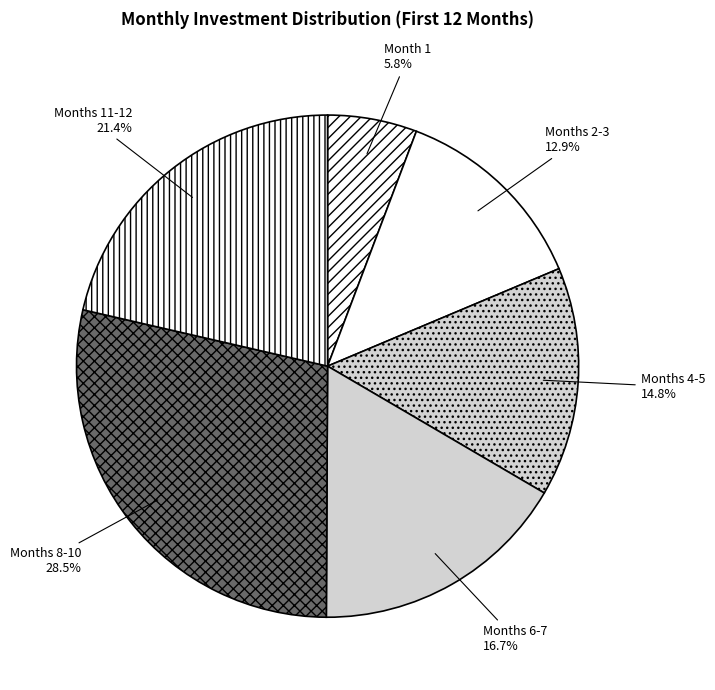

Count the number of slices in the pie.

6